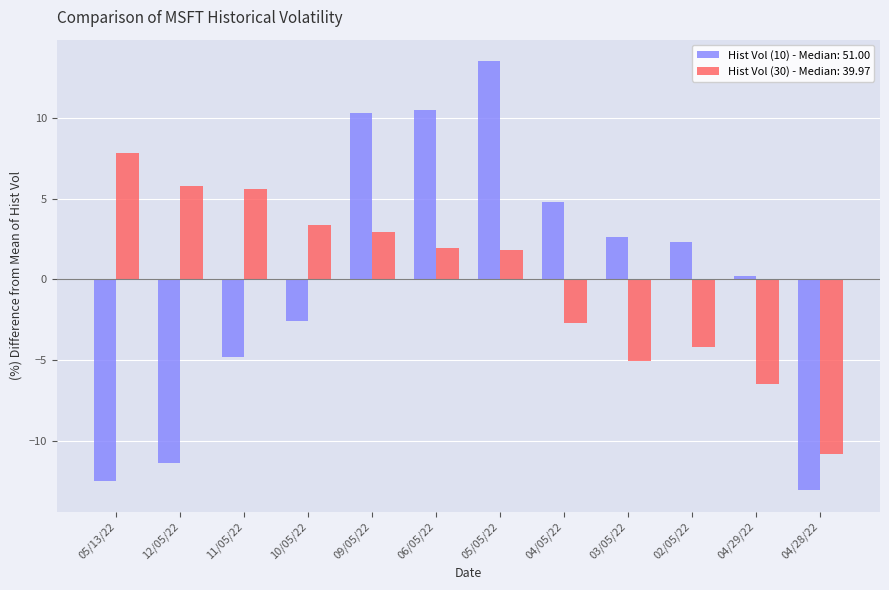

Is the value of Hist Vol (10) - Median: 51.00 at 04/29/22 greater than the value of Hist Vol (30) - Median: 39.97 at 10/05/22?

No